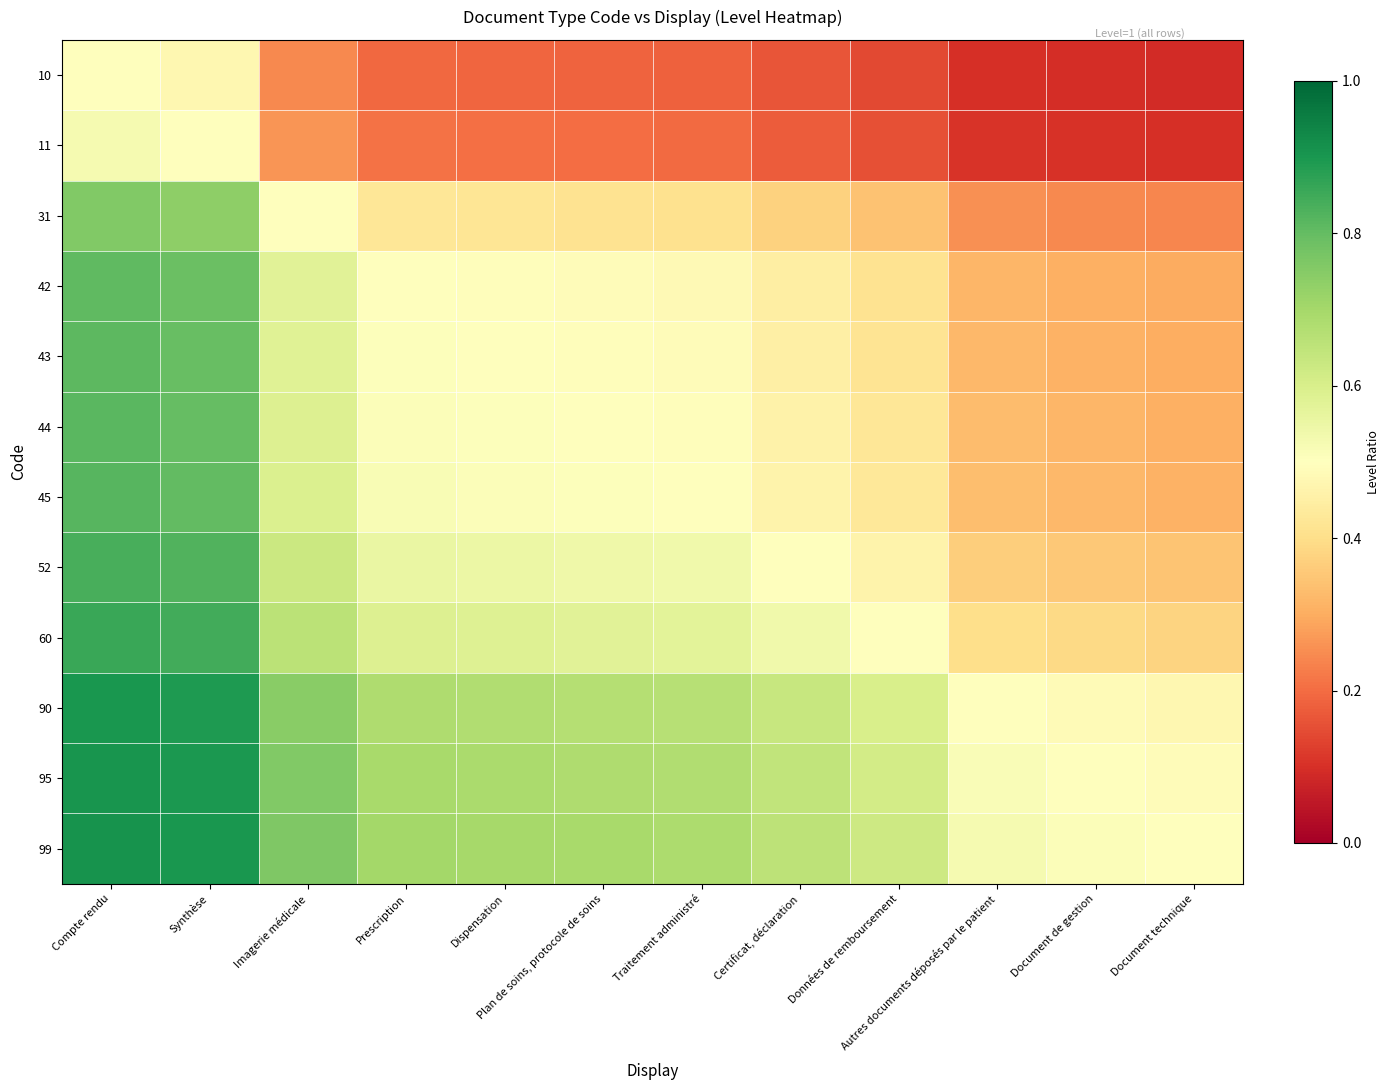

Reading right to left, what are all the values shown in this chart?

10: Document technique=0.1	Document de gestion=0.1	Autres documents déposés par le patient=0.1	Données de remboursement=0.1	Certificat, déclaration=0.2	Traitement administré=0.2	Plan de soins, protocole de soins=0.2	Dispensation=0.2	Prescription=0.2	Imagerie médicale=0.2	Synthèse=0.5	Compte rendu=0.5
11: Document technique=0.1	Document de gestion=0.1	Autres documents déposés par le patient=0.1	Données de remboursement=0.2	Certificat, déclaration=0.2	Traitement administré=0.2	Plan de soins, protocole de soins=0.2	Dispensation=0.2	Prescription=0.2	Imagerie médicale=0.3	Synthèse=0.5	Compte rendu=0.5
31: Document technique=0.2	Document de gestion=0.2	Autres documents déposés par le patient=0.3	Données de remboursement=0.3	Certificat, déclaration=0.4	Traitement administré=0.4	Plan de soins, protocole de soins=0.4	Dispensation=0.4	Prescription=0.4	Imagerie médicale=0.5	Synthèse=0.7	Compte rendu=0.8
42: Document technique=0.3	Document de gestion=0.3	Autres documents déposés par le patient=0.3	Données de remboursement=0.4	Certificat, déclaration=0.4	Traitement administré=0.5	Plan de soins, protocole de soins=0.5	Dispensation=0.5	Prescription=0.5	Imagerie médicale=0.6	Synthèse=0.8	Compte rendu=0.8
43: Document technique=0.3	Document de gestion=0.3	Autres documents déposés par le patient=0.3	Données de remboursement=0.4	Certificat, déclaration=0.5	Traitement administré=0.5	Plan de soins, protocole de soins=0.5	Dispensation=0.5	Prescription=0.5	Imagerie médicale=0.6	Synthèse=0.8	Compte rendu=0.8
44: Document technique=0.3	Document de gestion=0.3	Autres documents déposés par le patient=0.3	Données de remboursement=0.4	Certificat, déclaration=0.5	Traitement administré=0.5	Plan de soins, protocole de soins=0.5	Dispensation=0.5	Prescription=0.5	Imagerie médicale=0.6	Synthèse=0.8	Compte rendu=0.8
45: Document technique=0.3	Document de gestion=0.3	Autres documents déposés par le patient=0.3	Données de remboursement=0.4	Certificat, déclaration=0.5	Traitement administré=0.5	Plan de soins, protocole de soins=0.5	Dispensation=0.5	Prescription=0.5	Imagerie médicale=0.6	Synthèse=0.8	Compte rendu=0.8
52: Document technique=0.3	Document de gestion=0.4	Autres documents déposés par le patient=0.4	Données de remboursement=0.5	Certificat, déclaration=0.5	Traitement administré=0.5	Plan de soins, protocole de soins=0.5	Dispensation=0.5	Prescription=0.6	Imagerie médicale=0.6	Synthèse=0.8	Compte rendu=0.8
60: Document technique=0.4	Document de gestion=0.4	Autres documents déposés par le patient=0.4	Données de remboursement=0.5	Certificat, déclaration=0.5	Traitement administré=0.6	Plan de soins, protocole de soins=0.6	Dispensation=0.6	Prescription=0.6	Imagerie médicale=0.7	Synthèse=0.8	Compte rendu=0.9
90: Document technique=0.5	Document de gestion=0.5	Autres documents déposés par le patient=0.5	Données de remboursement=0.6	Certificat, déclaration=0.6	Traitement administré=0.7	Plan de soins, protocole de soins=0.7	Dispensation=0.7	Prescription=0.7	Imagerie médicale=0.7	Synthèse=0.9	Compte rendu=0.9
95: Document technique=0.5	Document de gestion=0.5	Autres documents déposés par le patient=0.5	Données de remboursement=0.6	Certificat, déclaration=0.6	Traitement administré=0.7	Plan de soins, protocole de soins=0.7	Dispensation=0.7	Prescription=0.7	Imagerie médicale=0.8	Synthèse=0.9	Compte rendu=0.9
99: Document technique=0.5	Document de gestion=0.5	Autres documents déposés par le patient=0.5	Données de remboursement=0.6	Certificat, déclaration=0.7	Traitement administré=0.7	Plan de soins, protocole de soins=0.7	Dispensation=0.7	Prescription=0.7	Imagerie médicale=0.8	Synthèse=0.9	Compte rendu=0.9